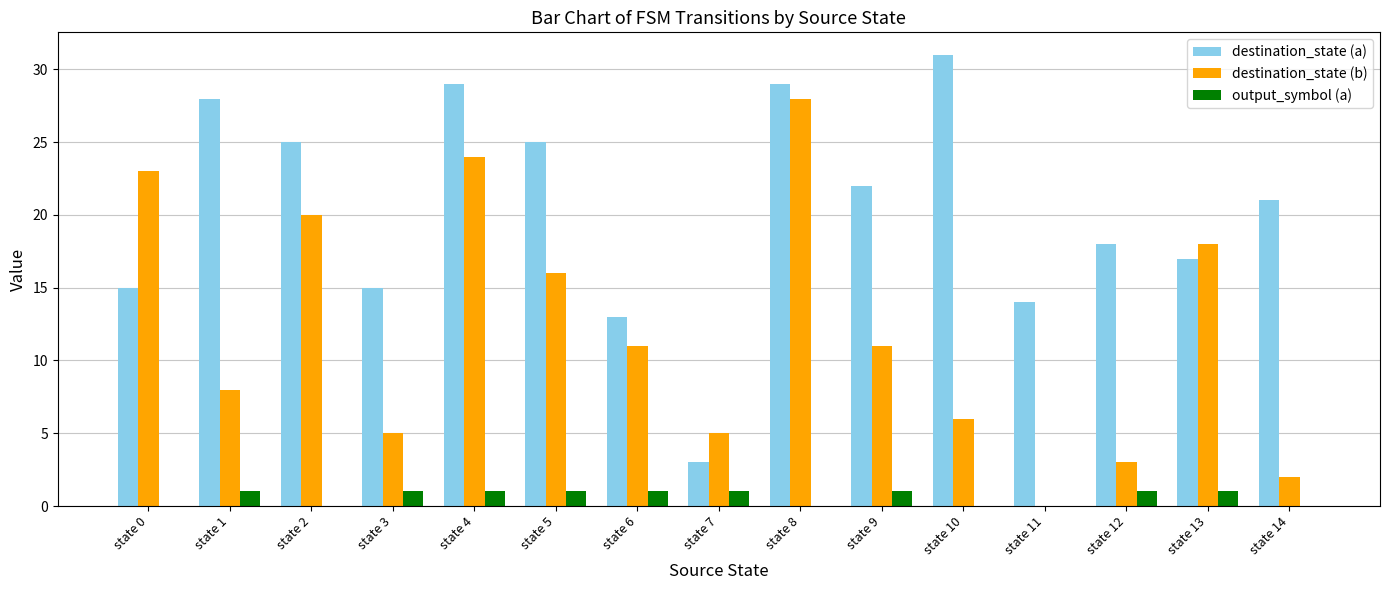

Reading left to right, extract all data points from this chart.

destination_state (a): state 0=15	state 1=28	state 2=25	state 3=15	state 4=29	state 5=25	state 6=13	state 7=3	state 8=29	state 9=22	state 10=31	state 11=14	state 12=18	state 13=17	state 14=21
destination_state (b): state 0=23	state 1=8	state 2=20	state 3=5	state 4=24	state 5=16	state 6=11	state 7=5	state 8=28	state 9=11	state 10=6	state 11=0	state 12=3	state 13=18	state 14=2
output_symbol (a): state 0=0	state 1=1	state 2=0	state 3=1	state 4=1	state 5=1	state 6=1	state 7=1	state 8=0	state 9=1	state 10=0	state 11=0	state 12=1	state 13=1	state 14=0